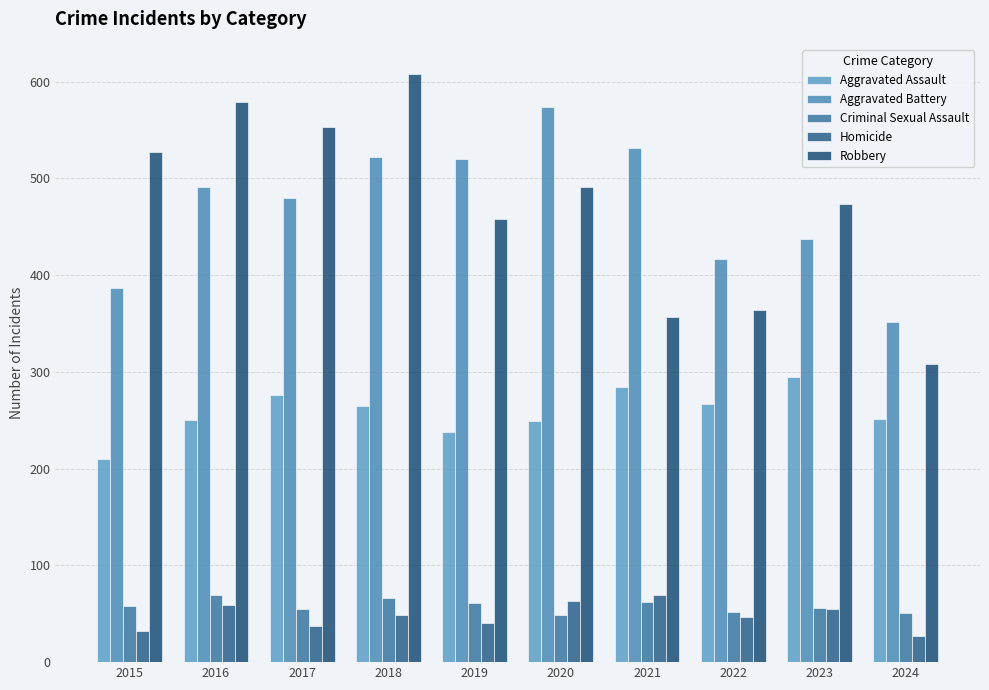

Are the bars horizontal?

No